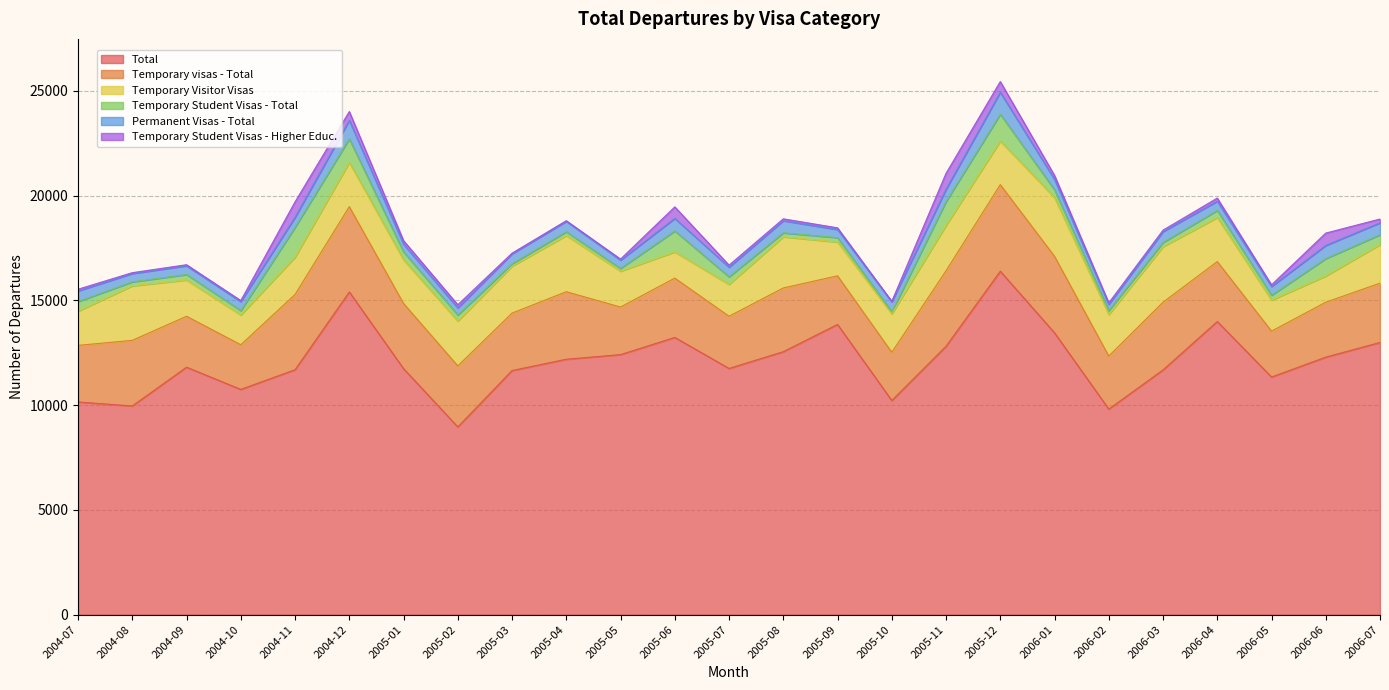

What are all the series names shown in the legend?

Total, Temporary visas - Total, Temporary Visitor Visas, Temporary Student Visas - Total, Permanent Visas - Total, Temporary Student Visas - Higher Educ.